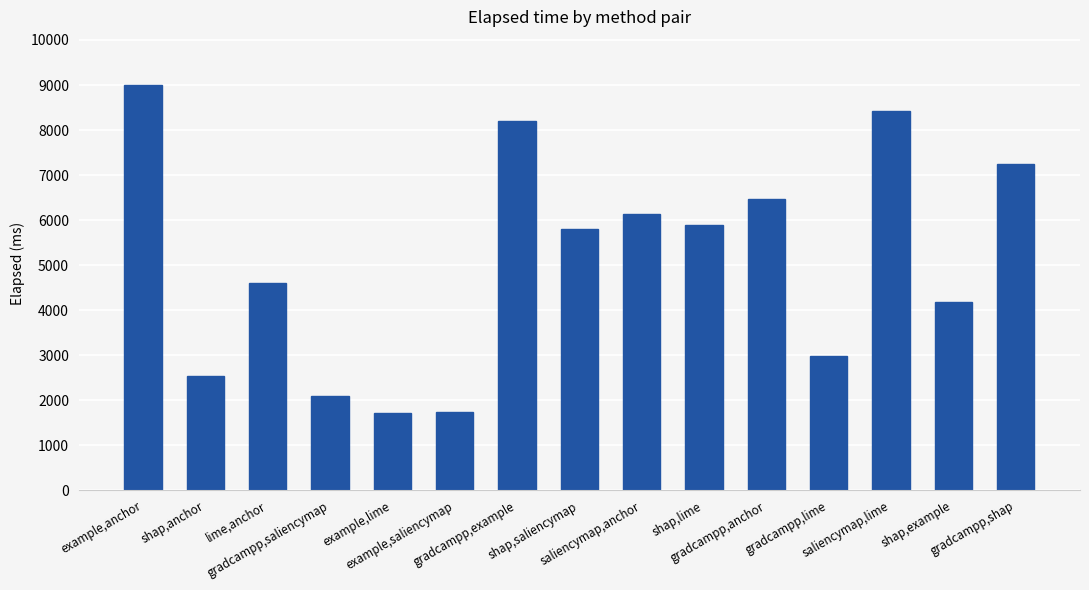

What is the sum of all values?

77062